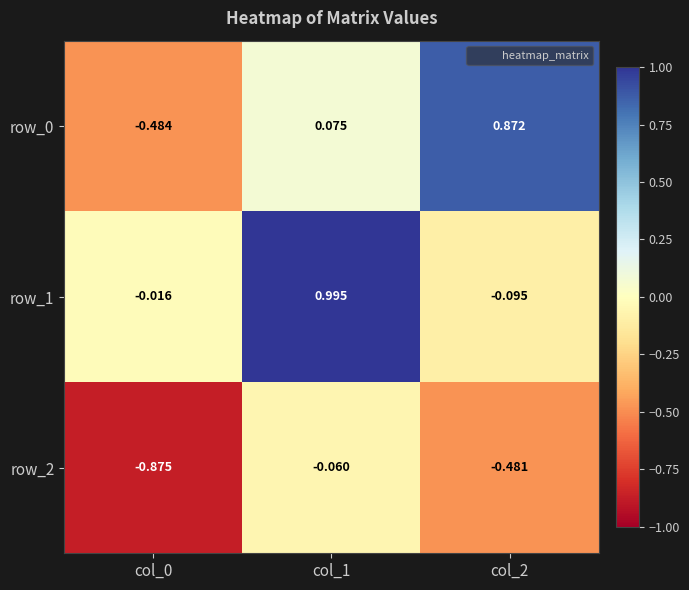

Is the value of row_2 at col_0 greater than the value of row_1 at col_2?

No